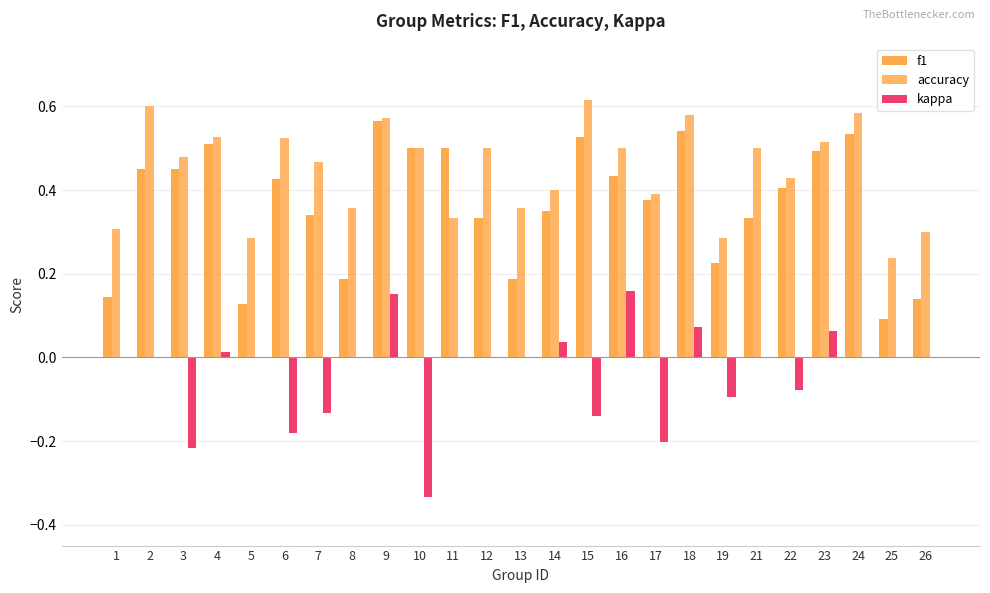

What is the spread (max minus min) of values at 7?

0.6